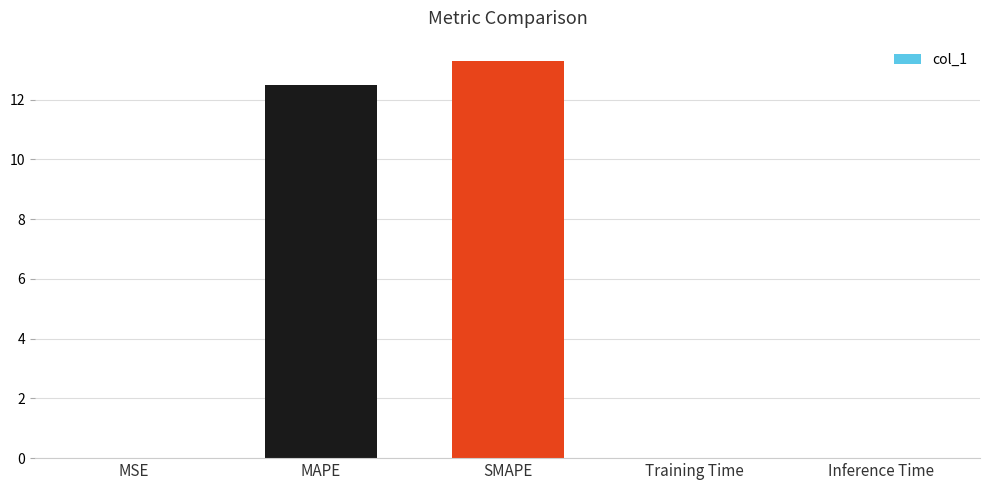

Is it true that the value at MSE is 0.0?

True